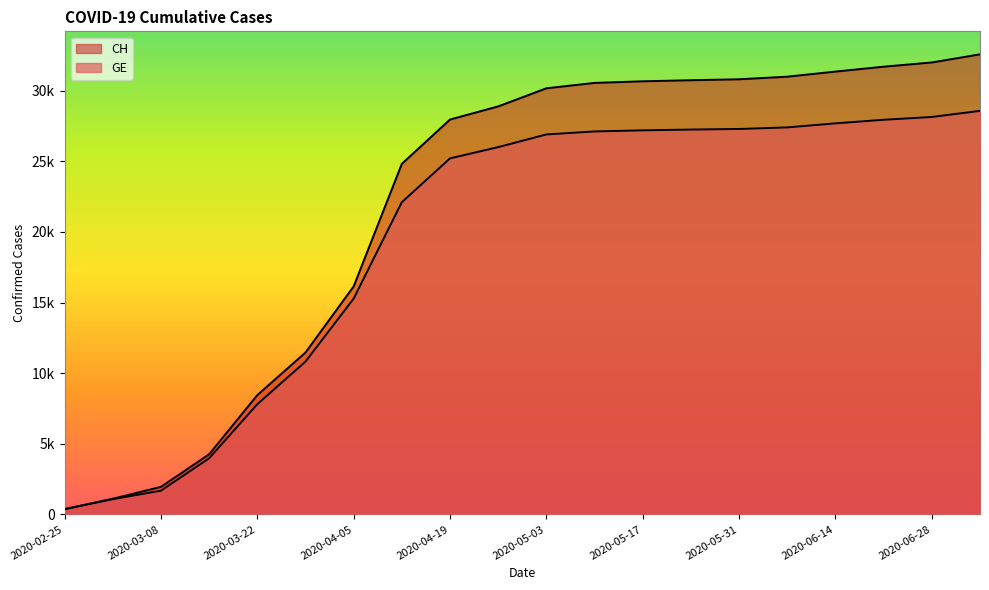

How many data points in GE are less than 26908?

10